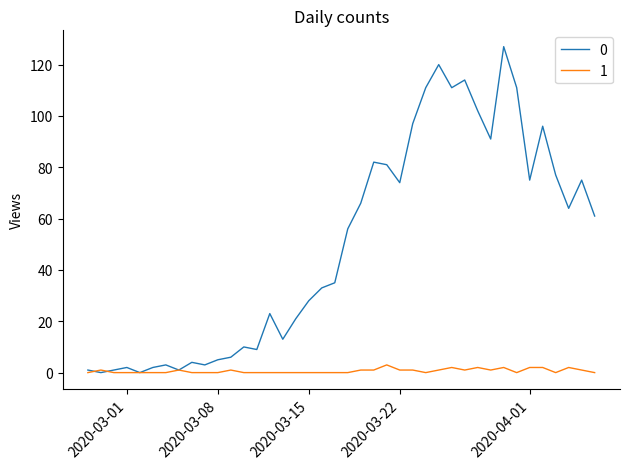

What is the greatest value displayed?

127